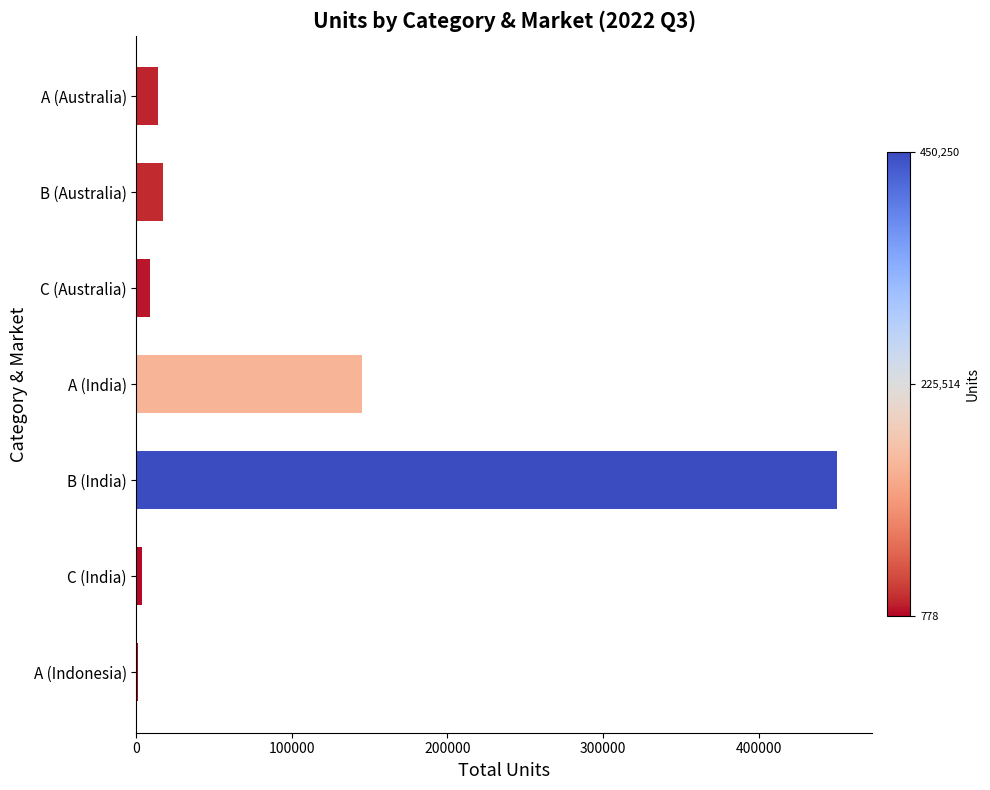

At which label is the value closest to 225514?

A (India)